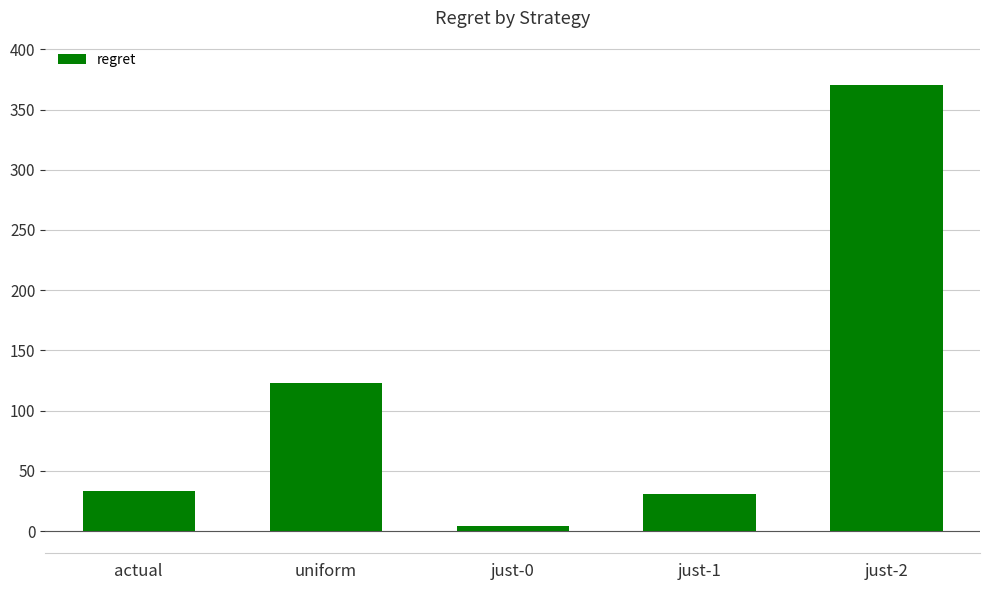

What is the smallest value displayed?

4.5